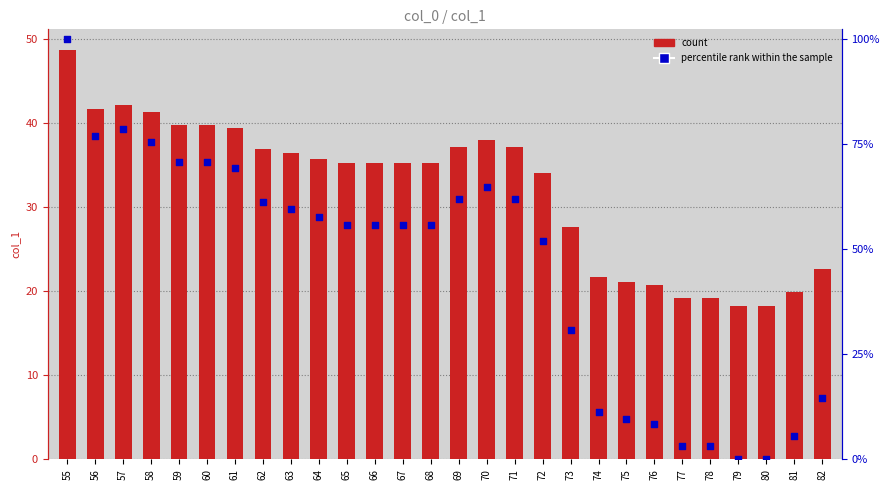

At which category is the sum across all series the highest?

55